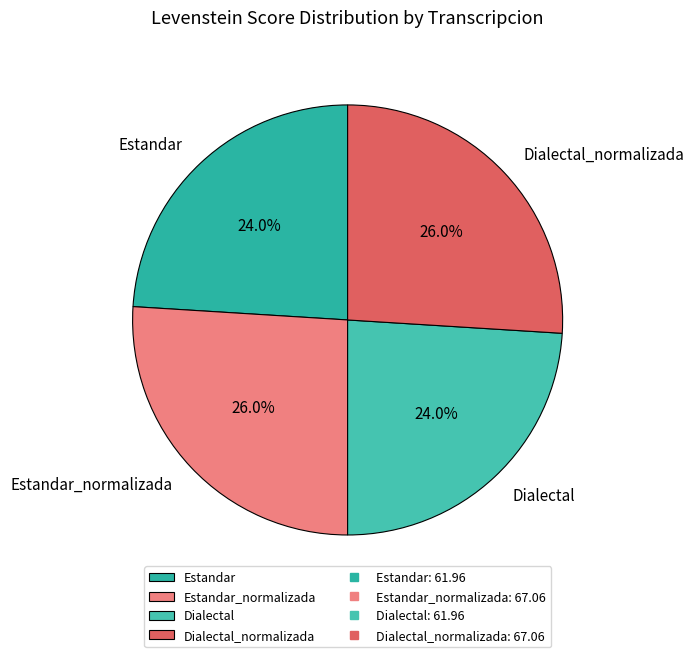

Is Dialectal_normalizada the majority of the pie?

No